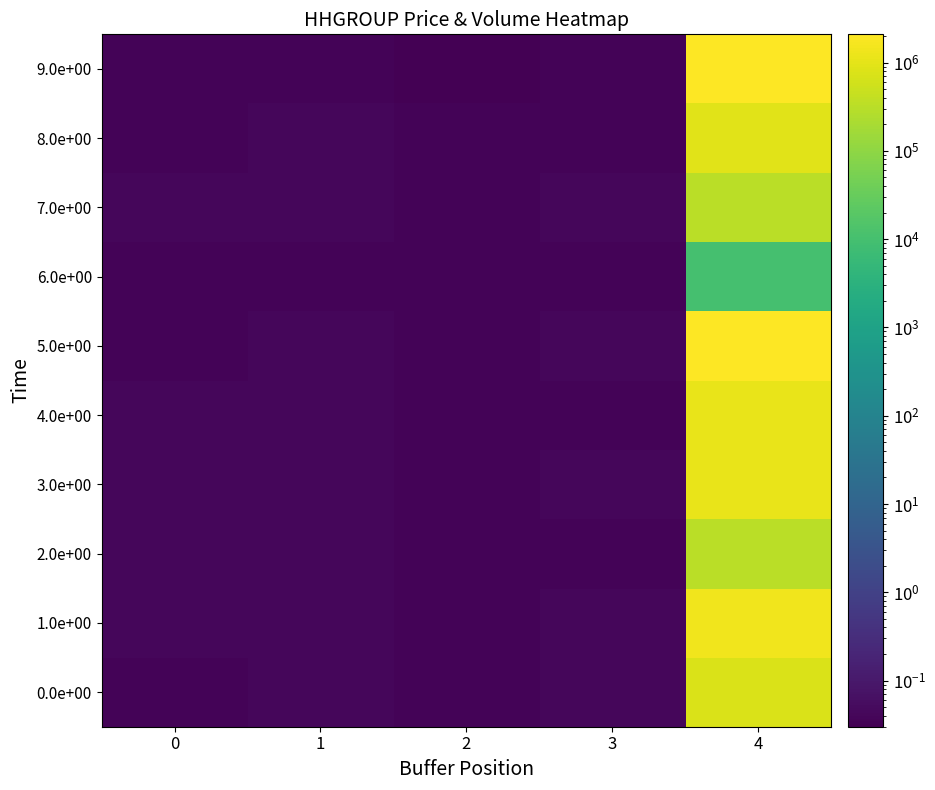

At which category is the sum across all series the highest?

4